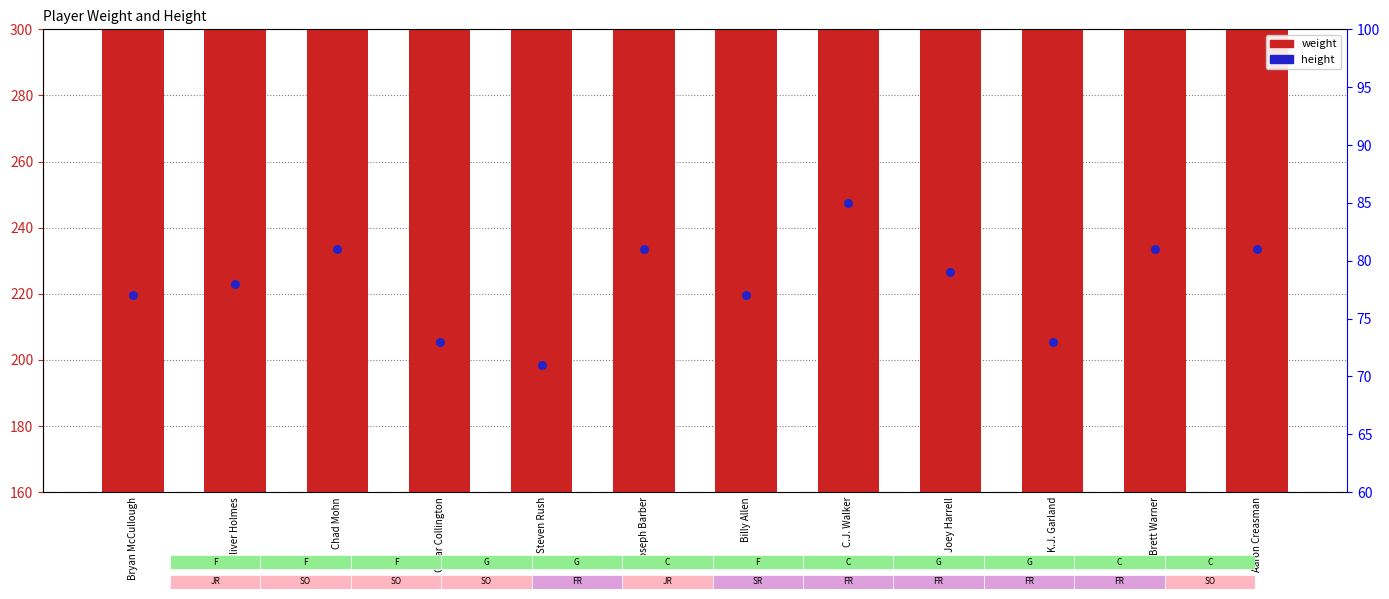

Which series has the largest Y range (max minus min)?

weight